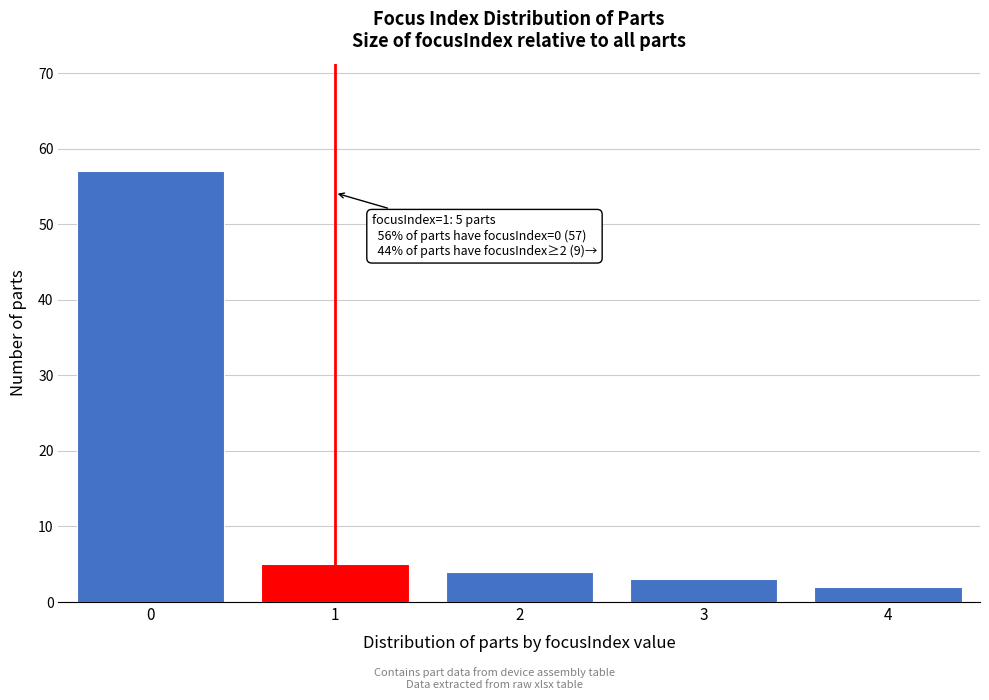

Reading left to right, list all the values displayed in this chart.

57	5	4	3	2